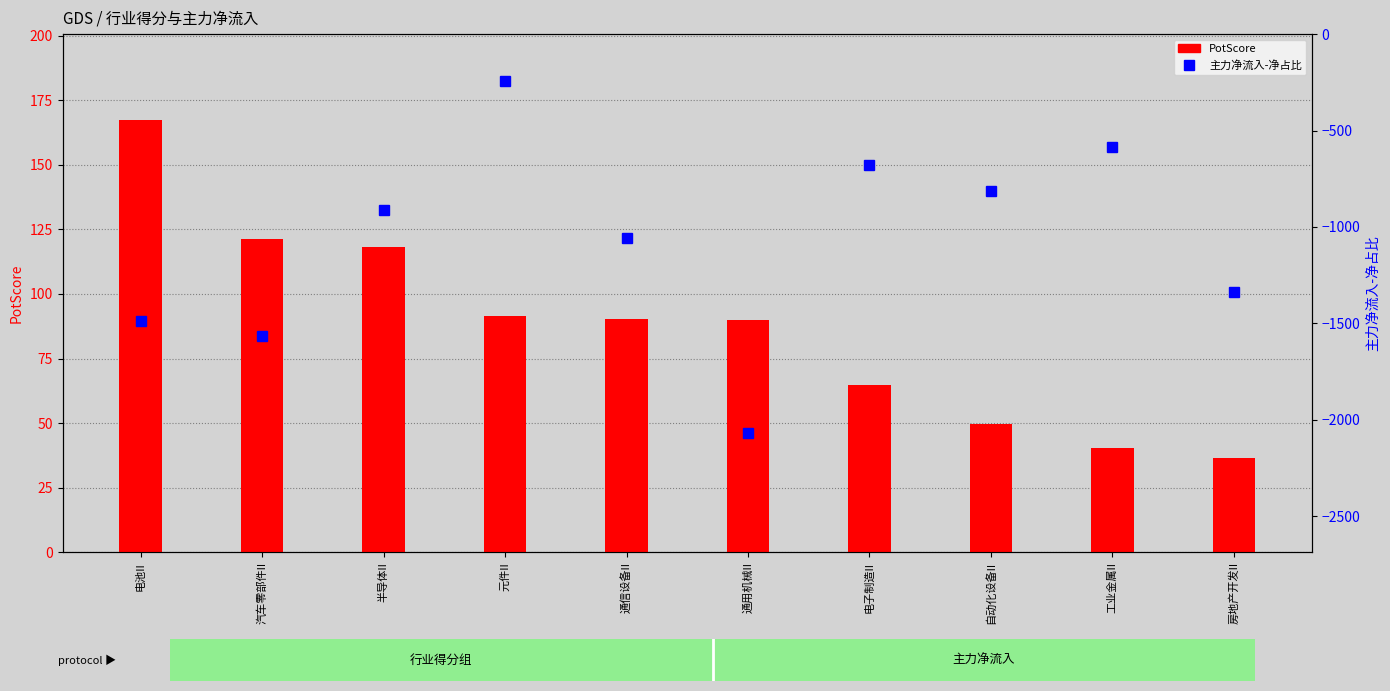

At which label does PotScore first exceed 90?

电池II